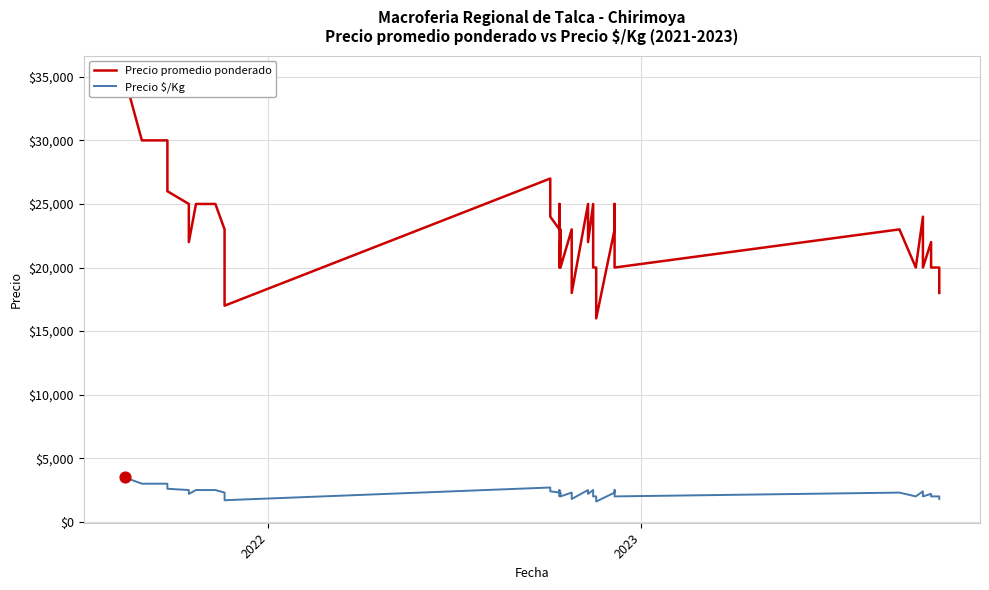

Which series contains the lowest Y value?

Precio $/Kg